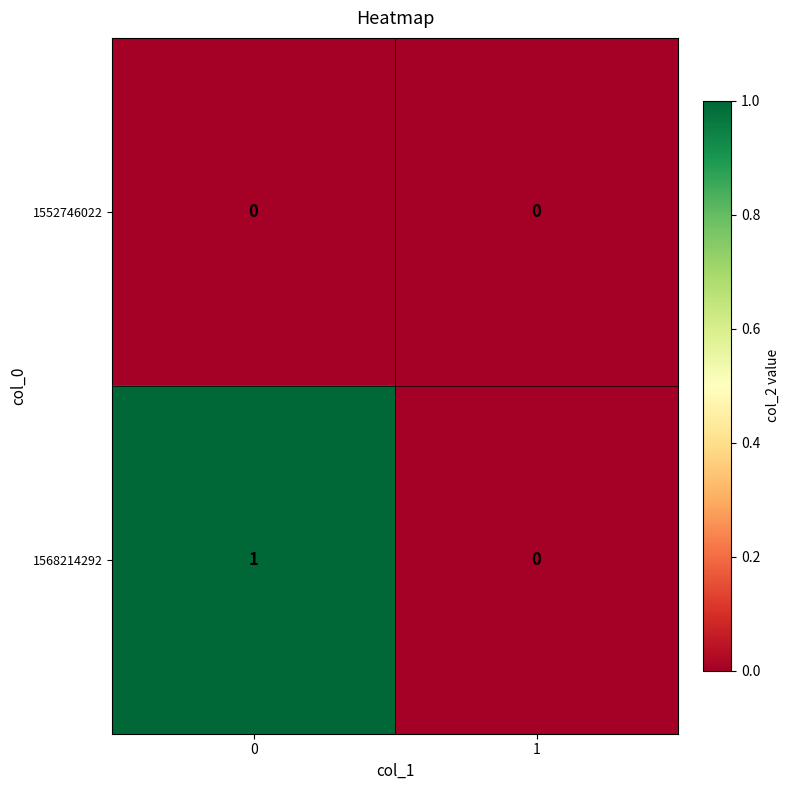

Reading left to right, list all the values displayed in this chart.

1552746022: 0=0	1=0
1568214292: 0=1	1=0